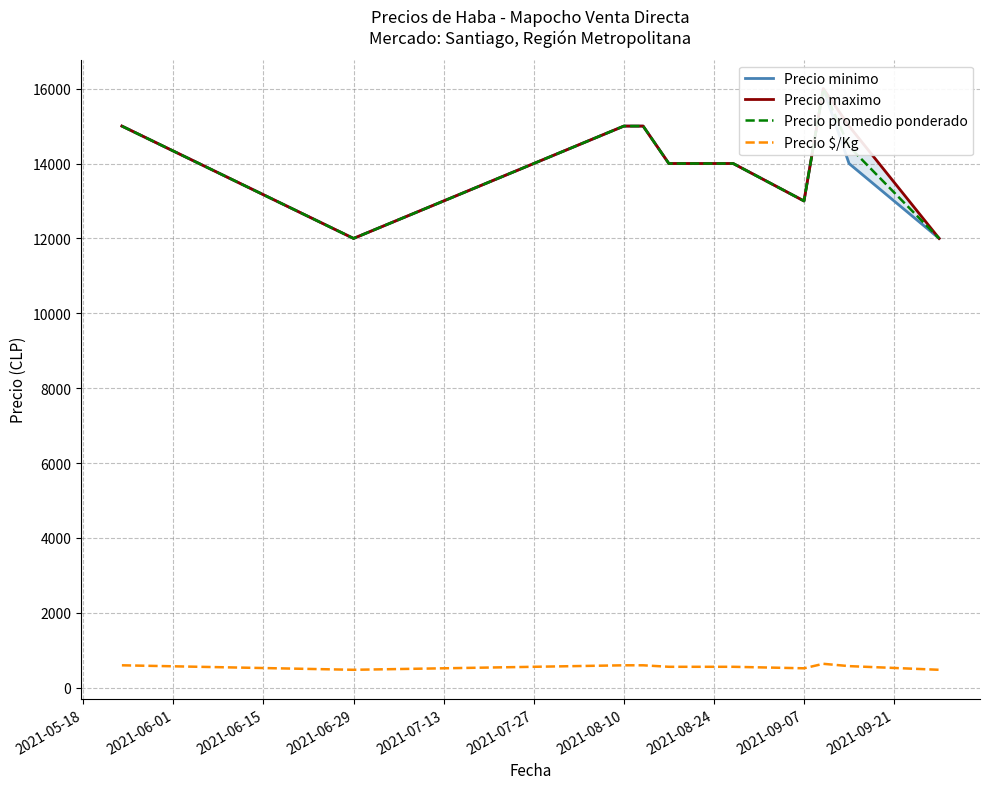

What is the lowest value of the Precio $/Kg series?

480